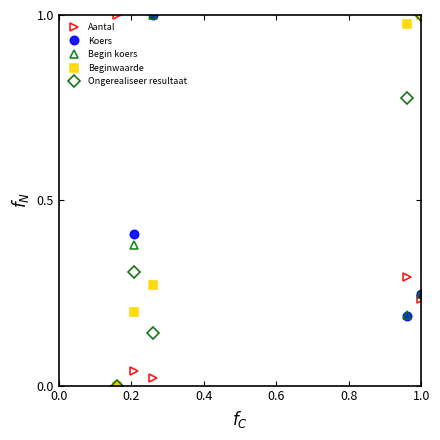

What is the sum of all Koers values?

1.8